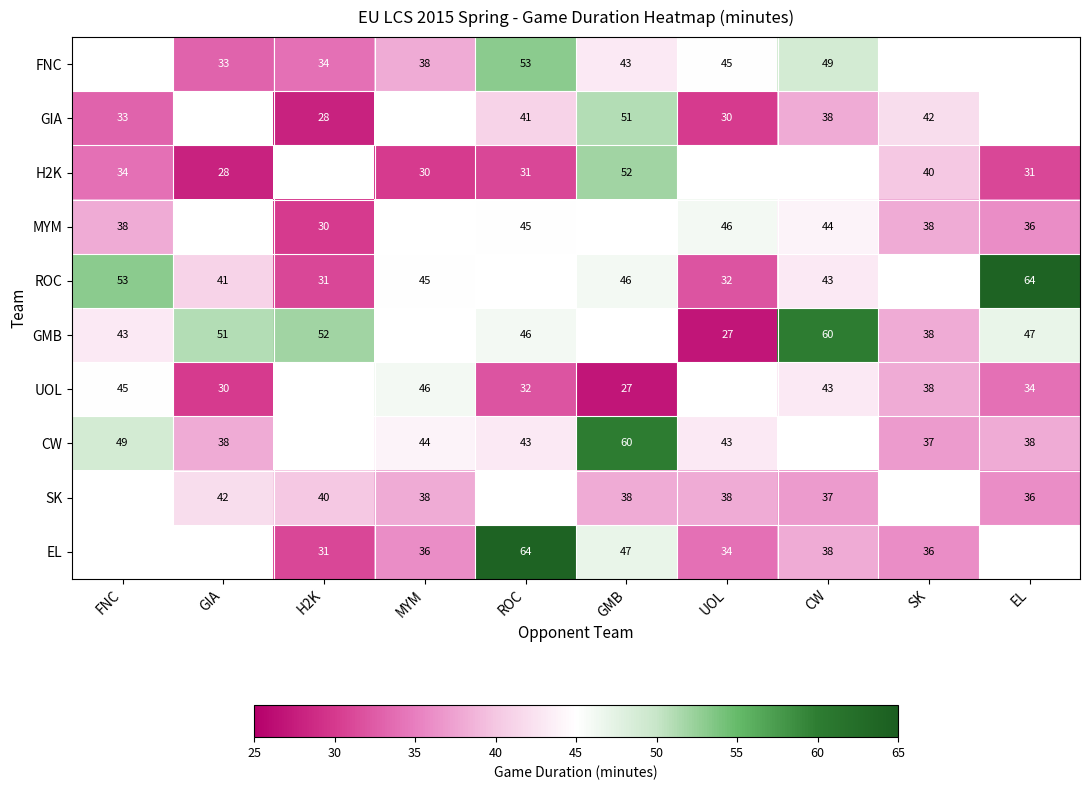

What is the difference between the MYM values at UOL and SK?

8